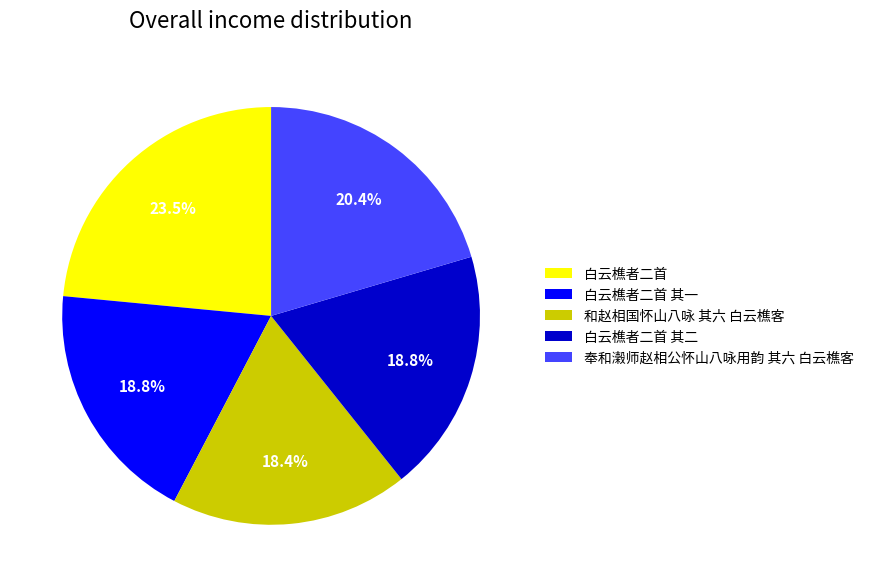

What is the ratio of the value at 白云樵者二首 其二 to the value at 白云樵者二首?

0.8